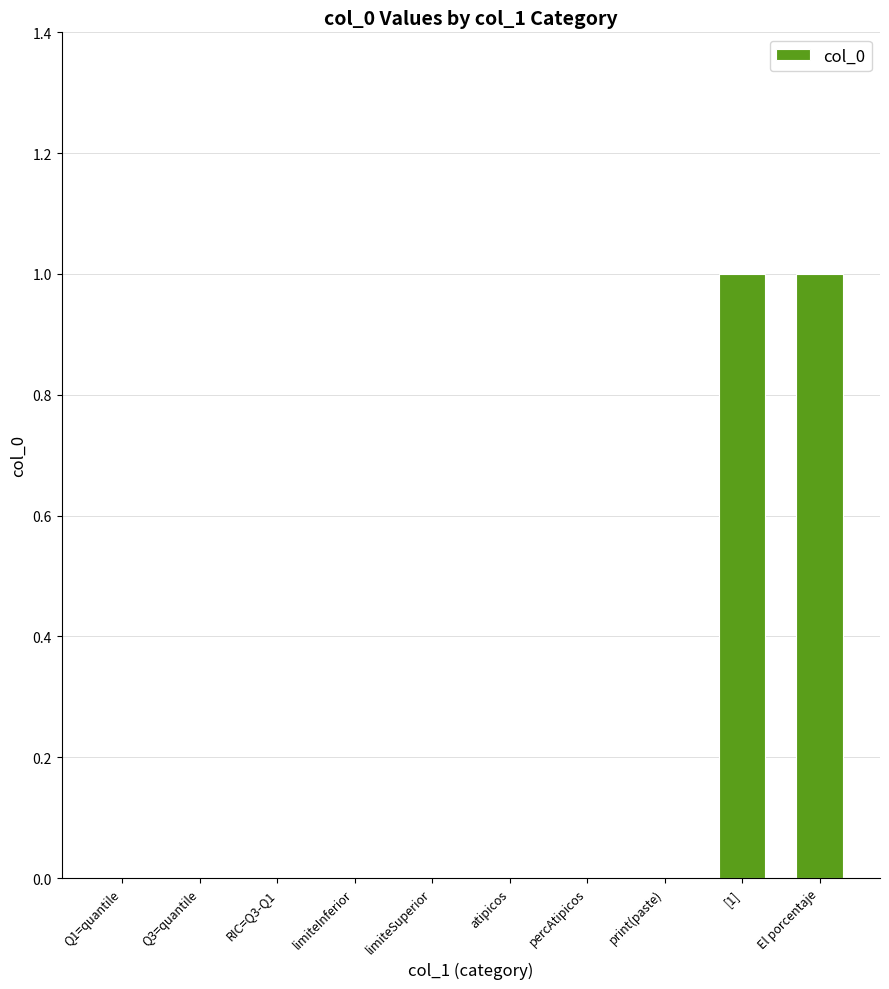

The value at atipicos is 0. True or false?

True